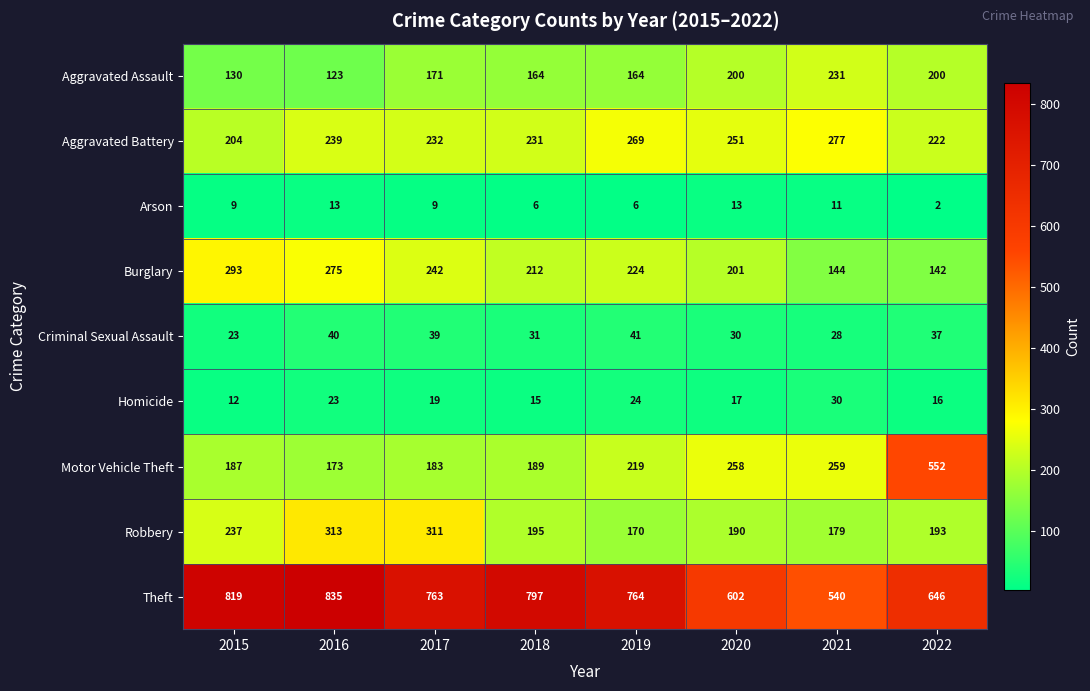

Which category has the lowest value across all series?

2022